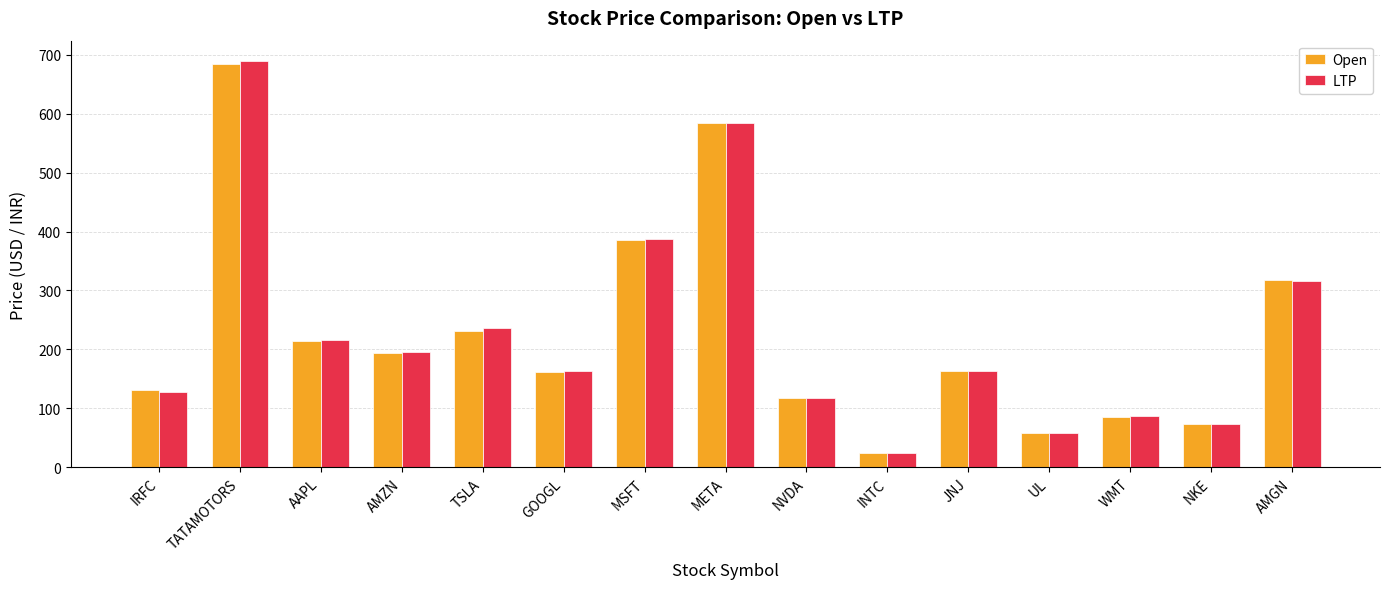

Where is LTP nearest to the value 356?

MSFT